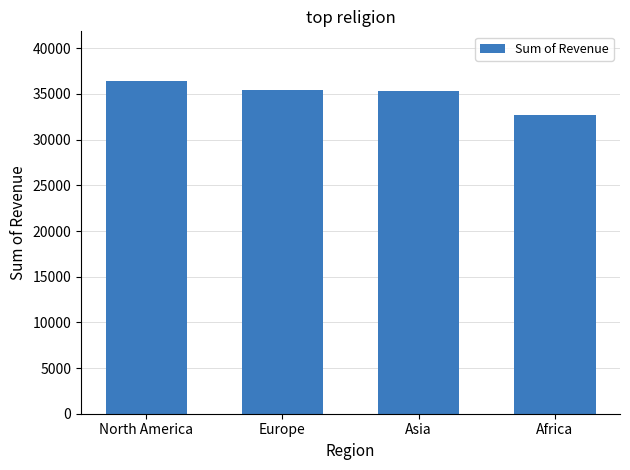

True or false: the data shows 35400 at Europe.

True